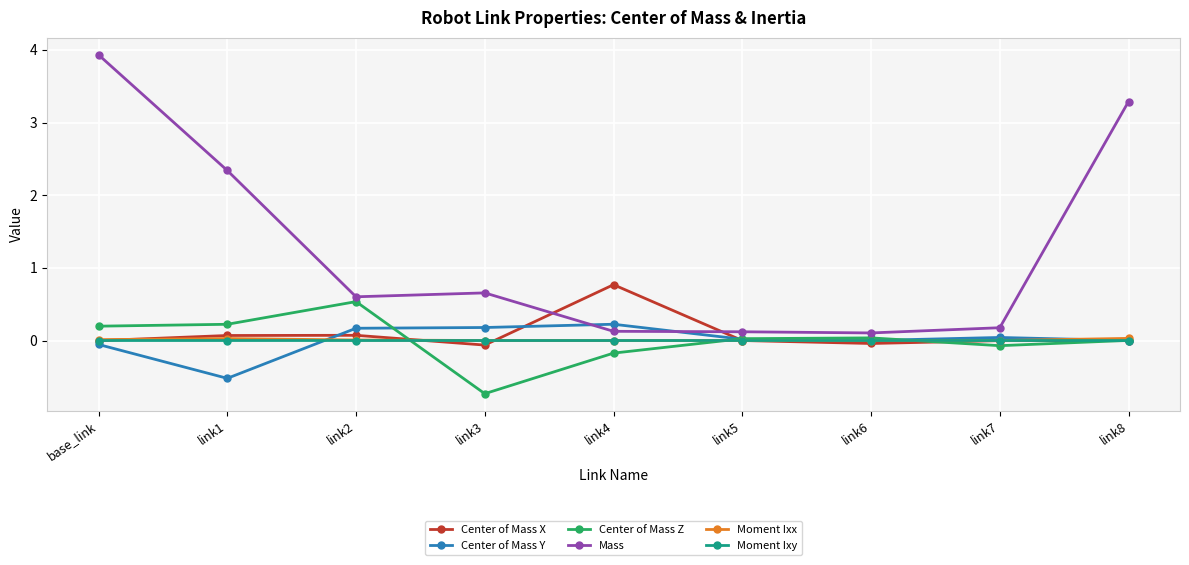

What is the label of the 5th point from the left?

link4